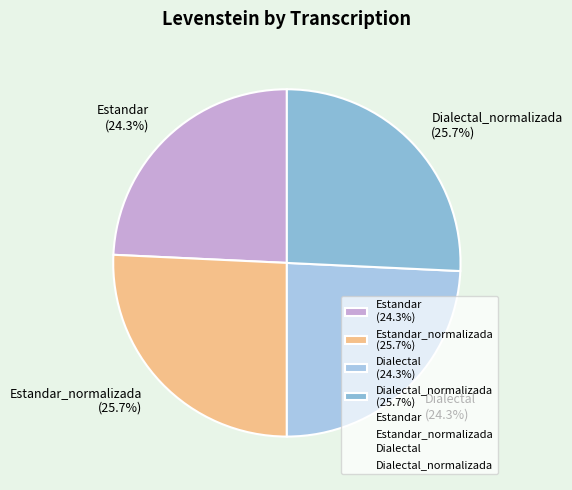

Is there a majority slice in this chart?

No